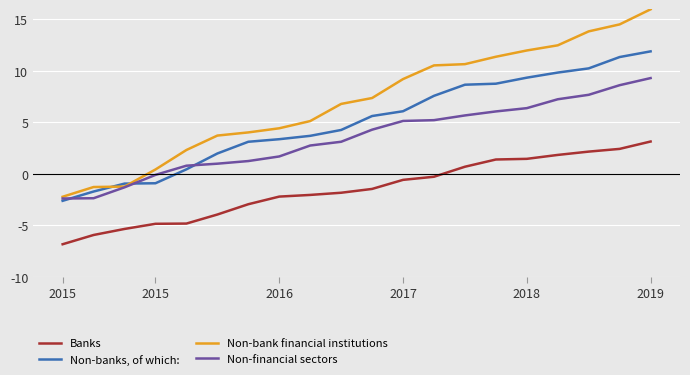

Rank the series by their average value, from lowest to highest.

Banks, Non-financial sectors, Non-banks, of which:, Non-bank financial institutions